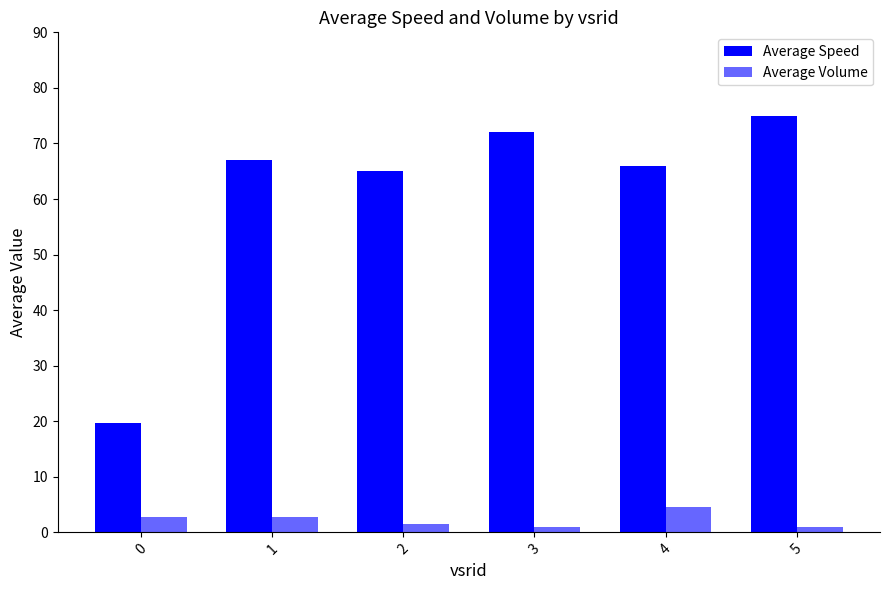

Rank the series by their maximum value, from lowest to highest.

Average Volume, Average Speed